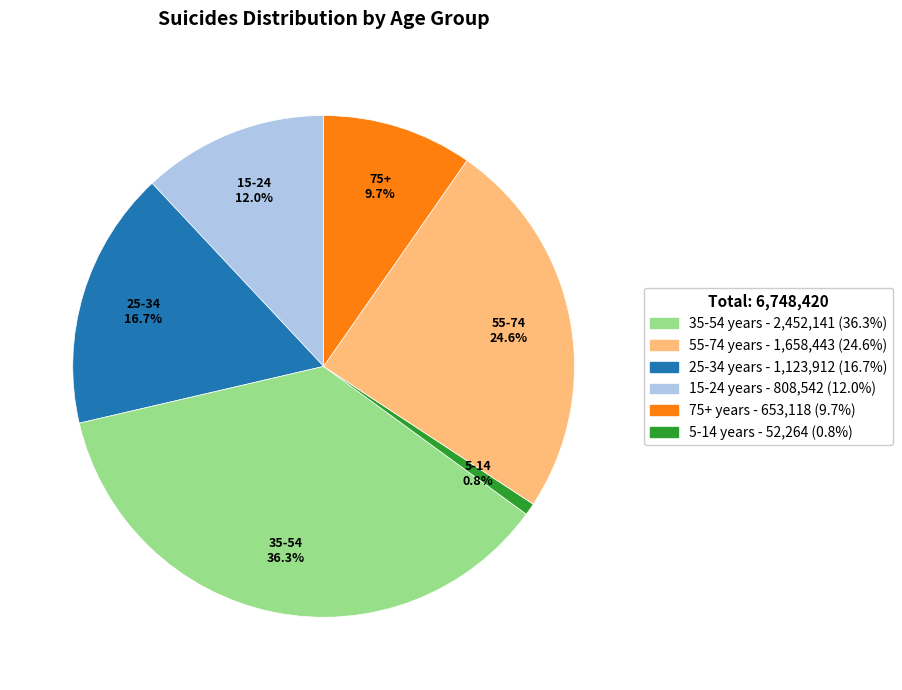

Is there any slice that represents more than half of the pie?

No